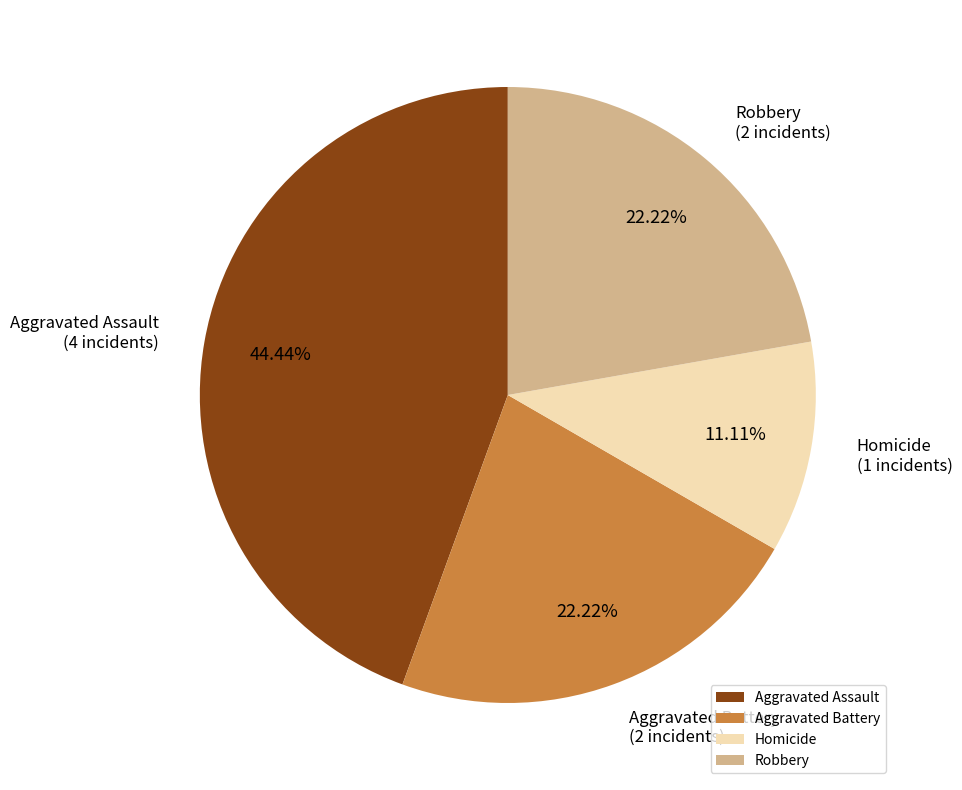

Is it true that Aggravated Battery is 22% of the pie?

True